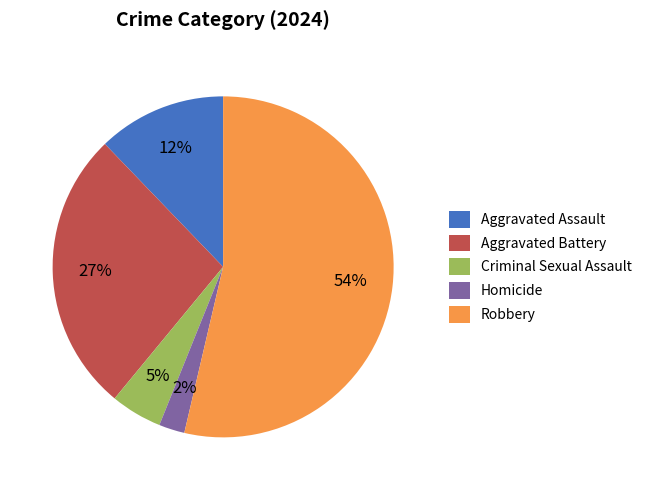

Which category has the smallest portion of the pie?

Homicide